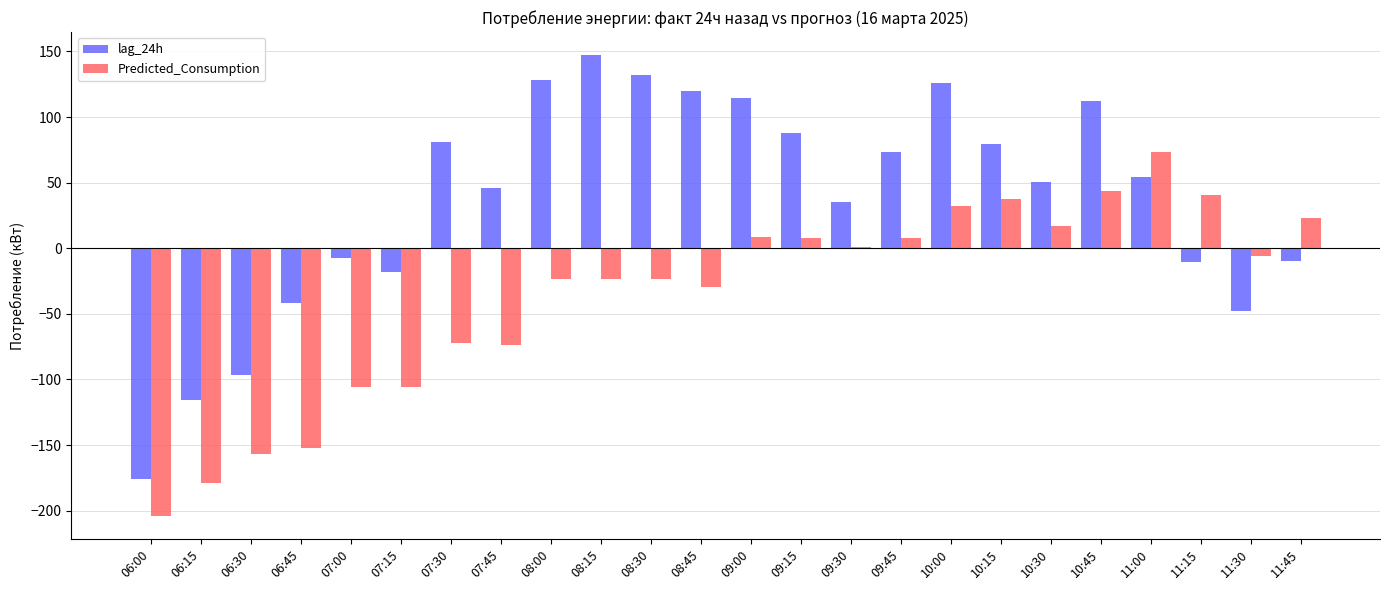

Is it true that Predicted_Consumption equals -203.5 at 06:45?

False